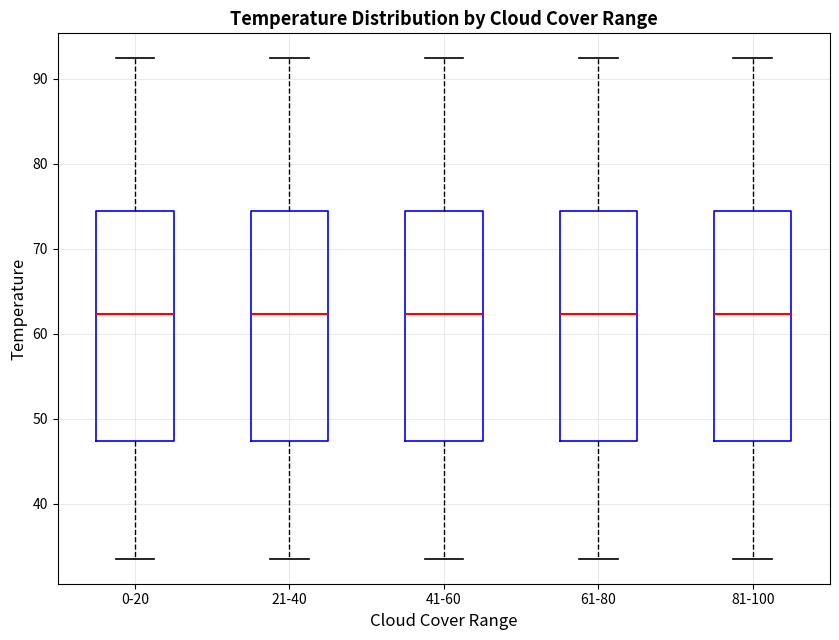

Where does the upper whisker of the box for 41-60 end on the y-axis? The values are not printed on the chart, so give them approximately, as read against the axis.

92